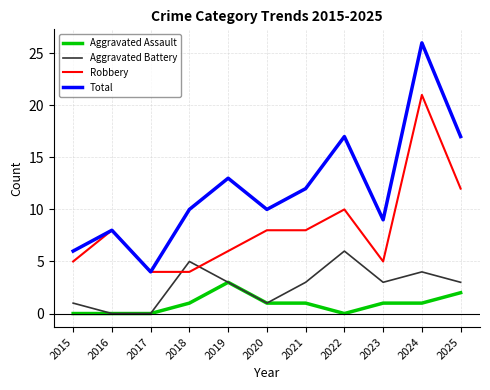

The value of Aggravated Battery at 2025 is 5. True or false?

False